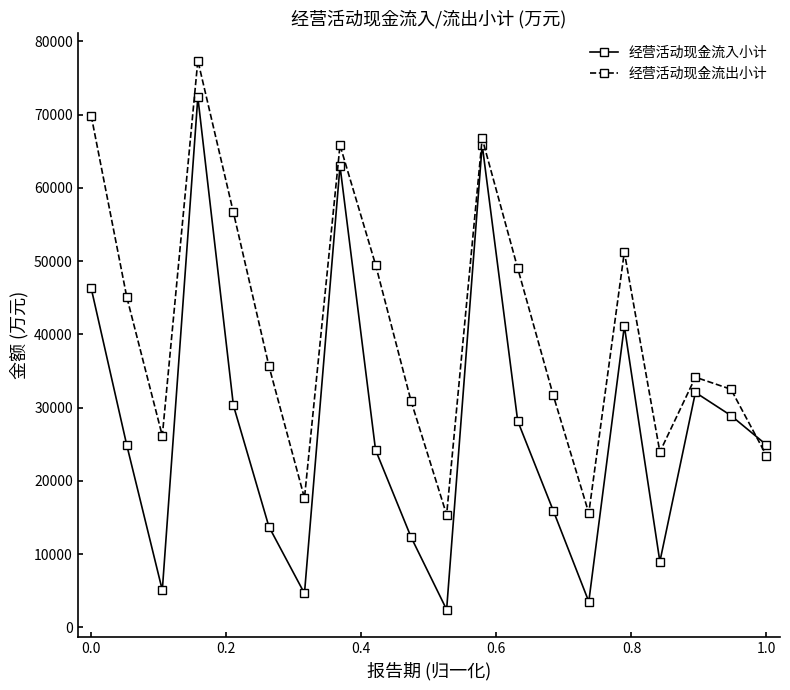

Which series has the widest spread of values?

经营活动现金流入小计